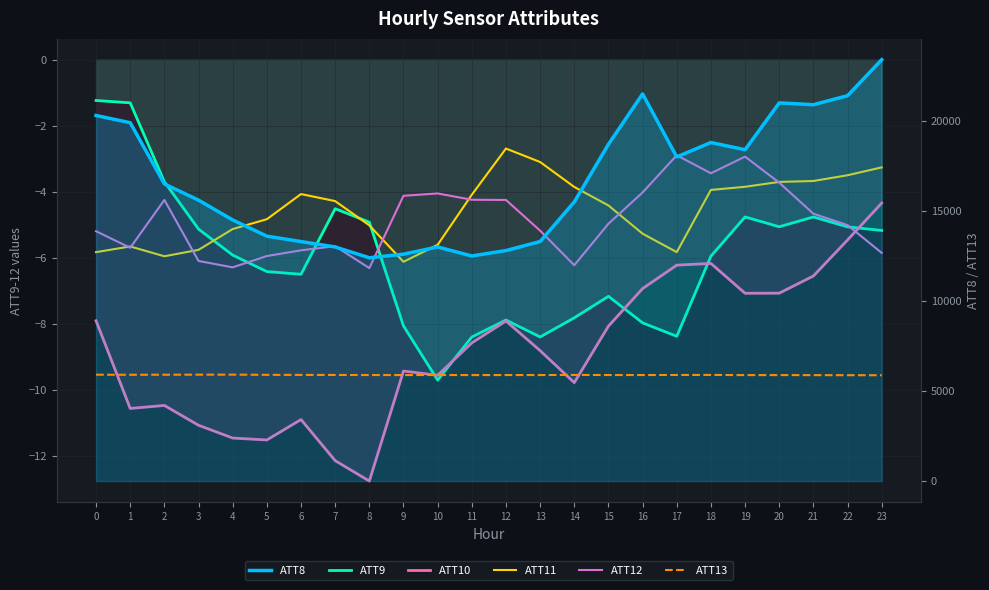

What is the difference between the maximum and minimum values in the ATT12 series?

3.4